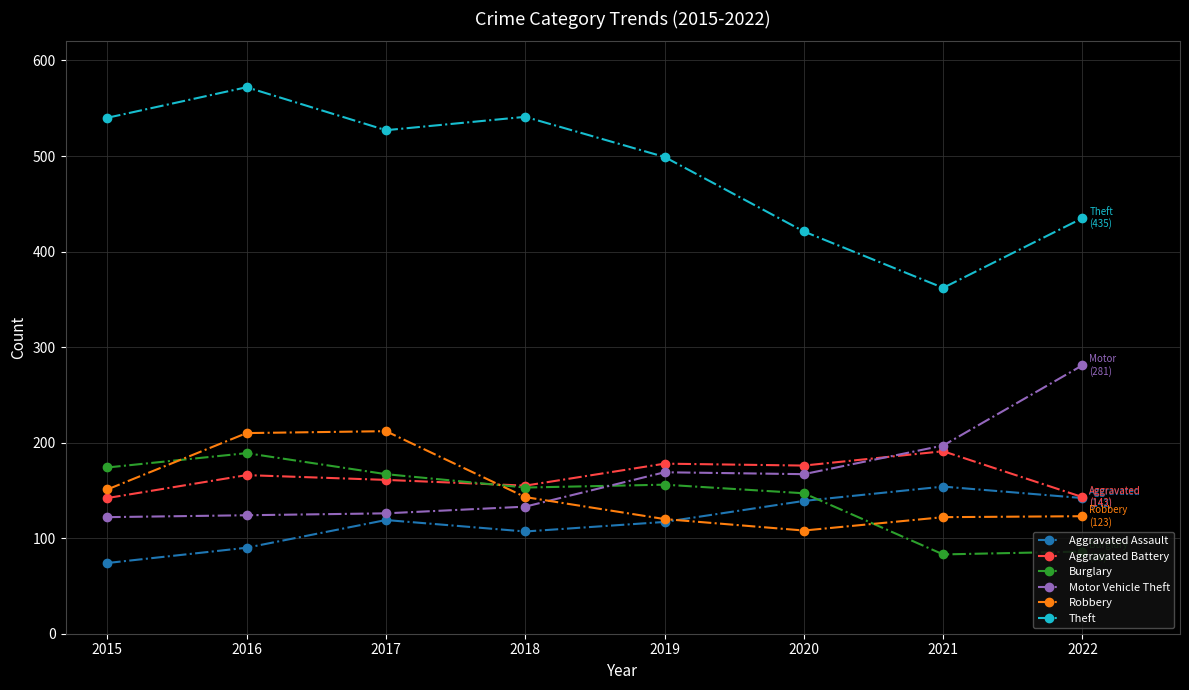

Where does the Theft series first go above 527?

2015